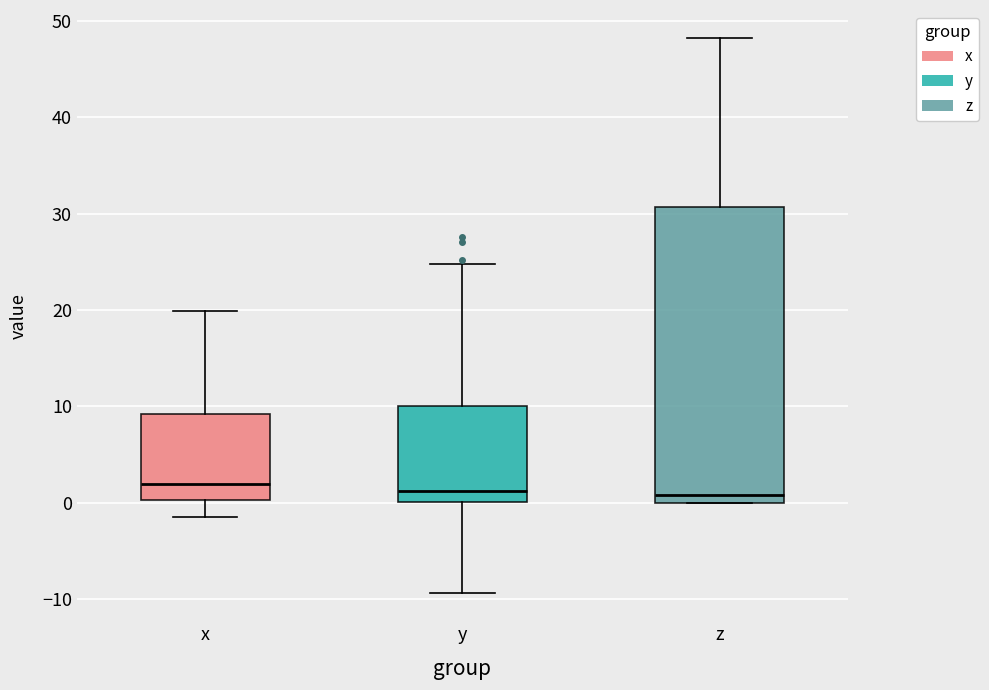

Reading left to right, read every box against the y-axis: the position of its median line, the range the box covers, and the ends of its whiskers. The values are not printed on the chart, so give them approximately, as read against the axis.

x: median 2, box 0 to 9, whiskers -1 to 20
y: median 1, box 0 to 10, whiskers -9 to 25
z: median 1, box 0 to 31, whiskers 0 to 48